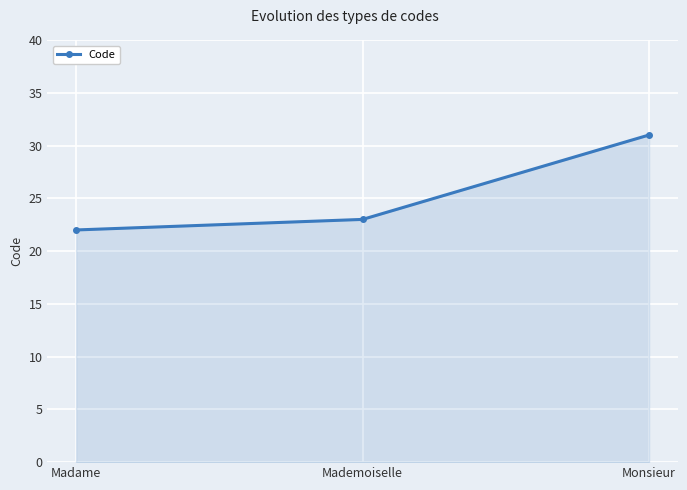

Which category has the lowest value across all series?

Madame